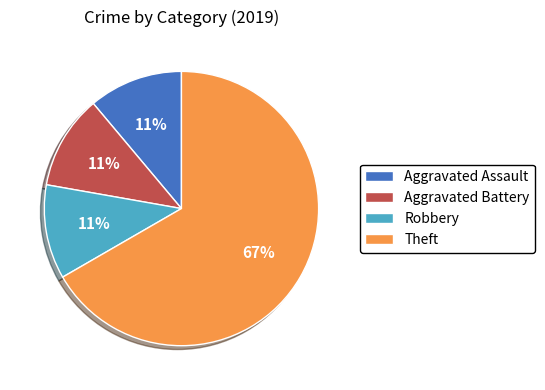

Is Theft the majority of the pie?

Yes